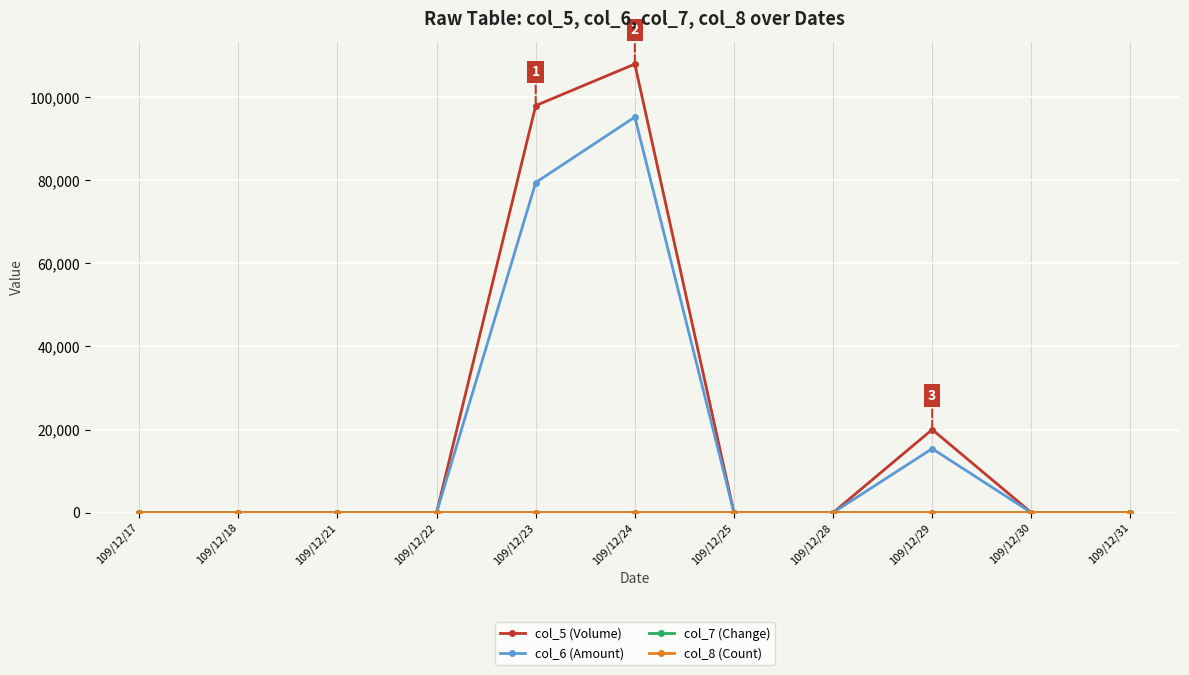

The value of col_6 (Amount) at 109/12/18 is 46289.2. True or false?

False